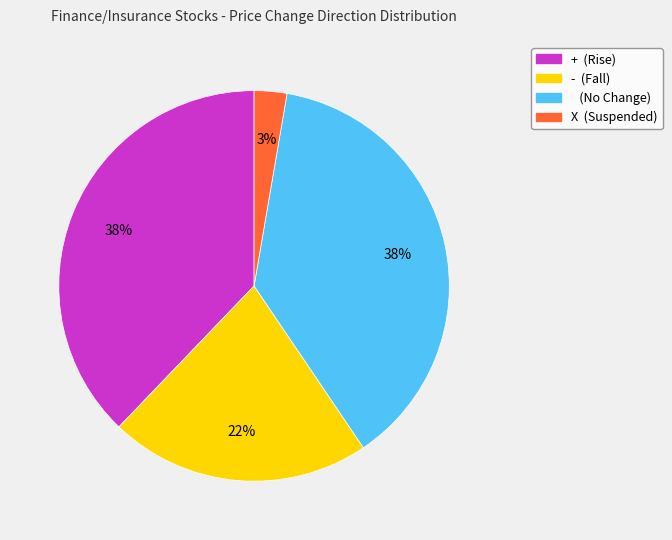

Count the number of slices in the pie.

4